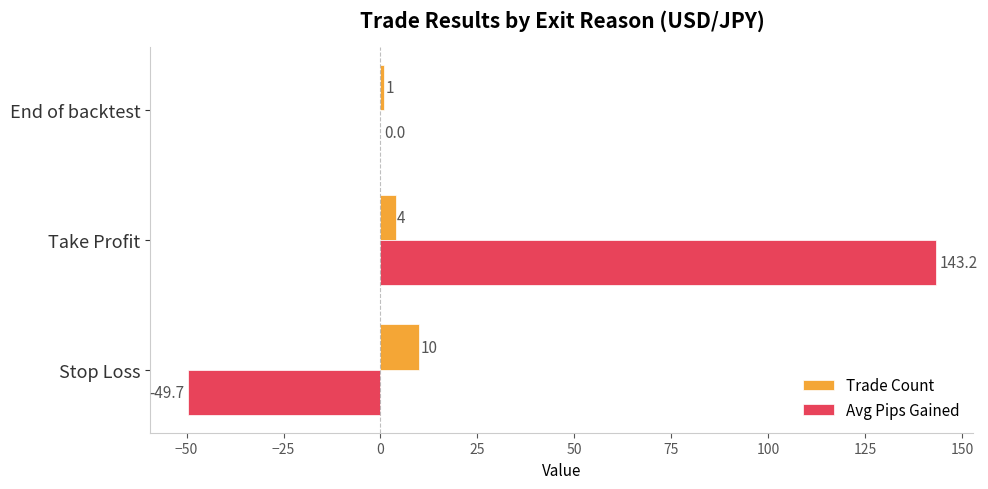

What is the total value across all series at End of backtest?

1.0